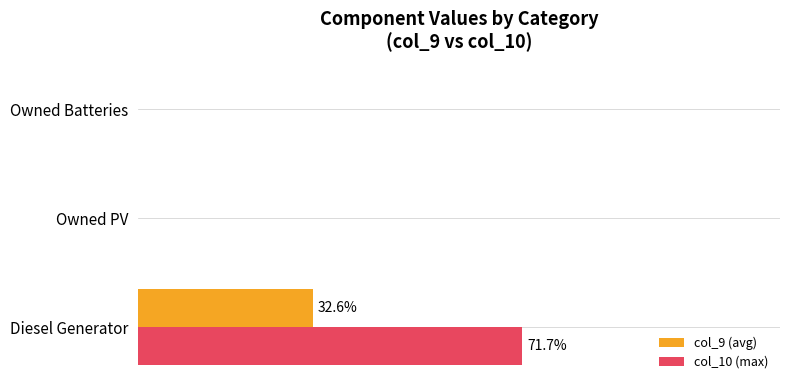

What are all the series names shown in the legend?

col_9 (avg), col_10 (max)